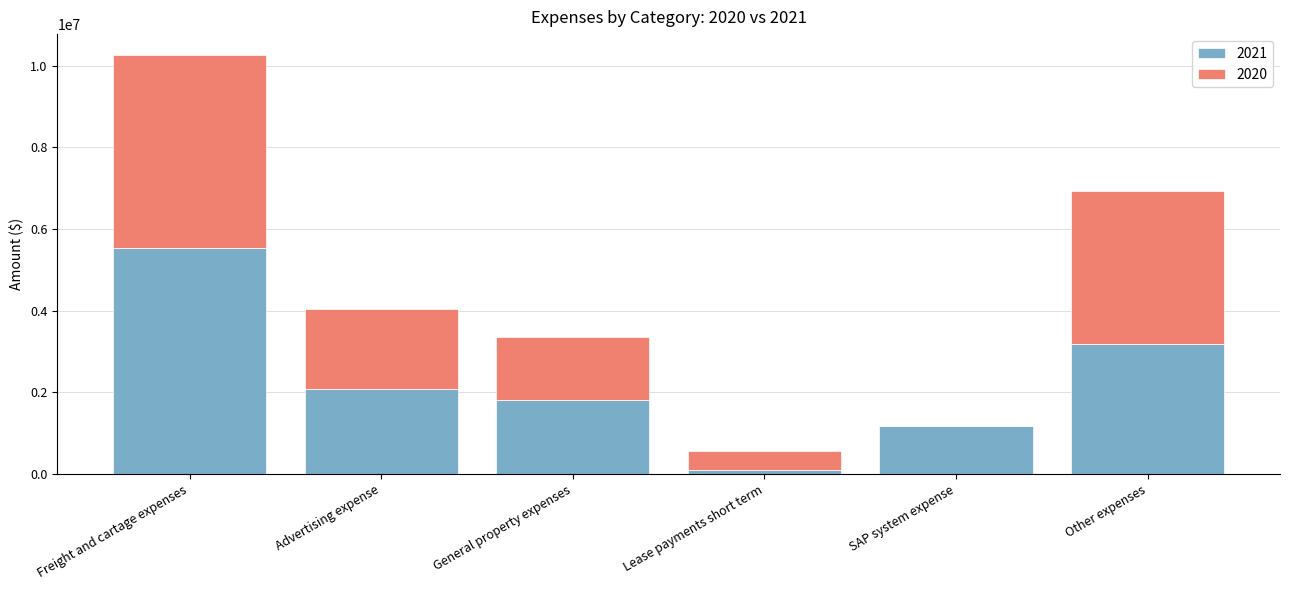

At which category is the sum across all series the highest?

Freight and cartage expenses